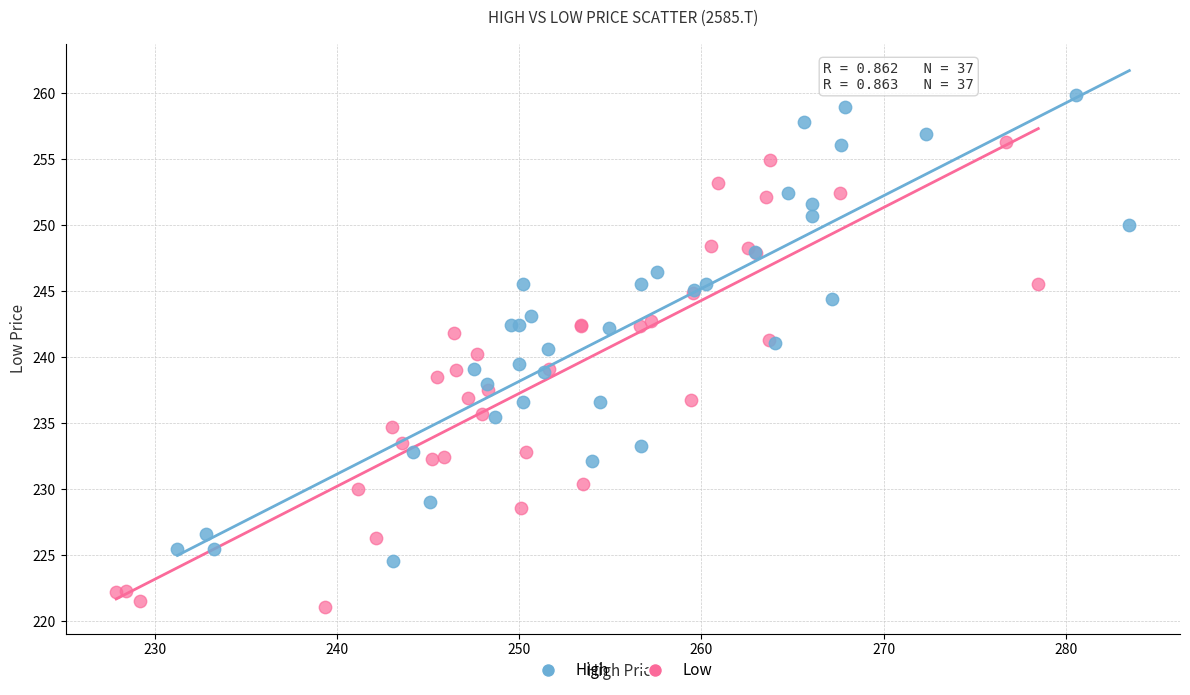

Which series reaches the minimum Y coordinate?

Low